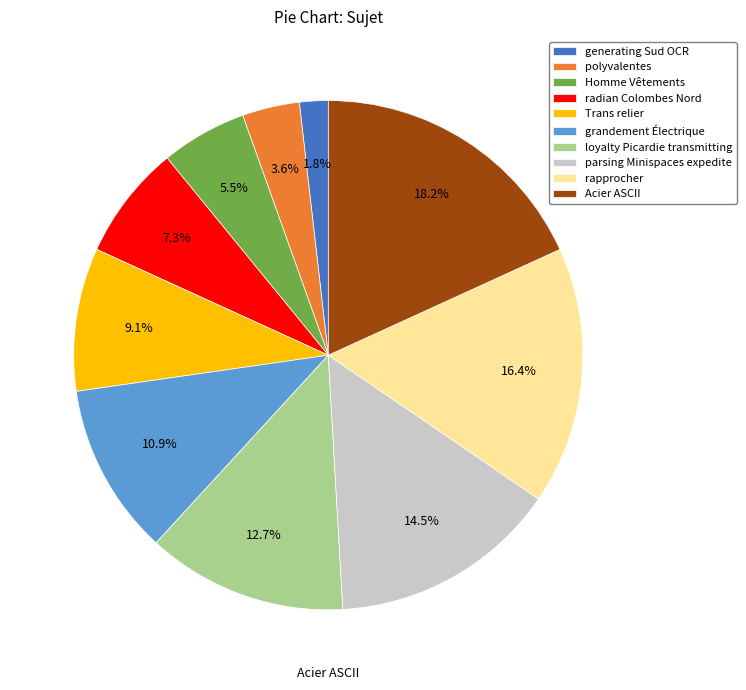

Is there any slice that represents more than half of the pie?

No